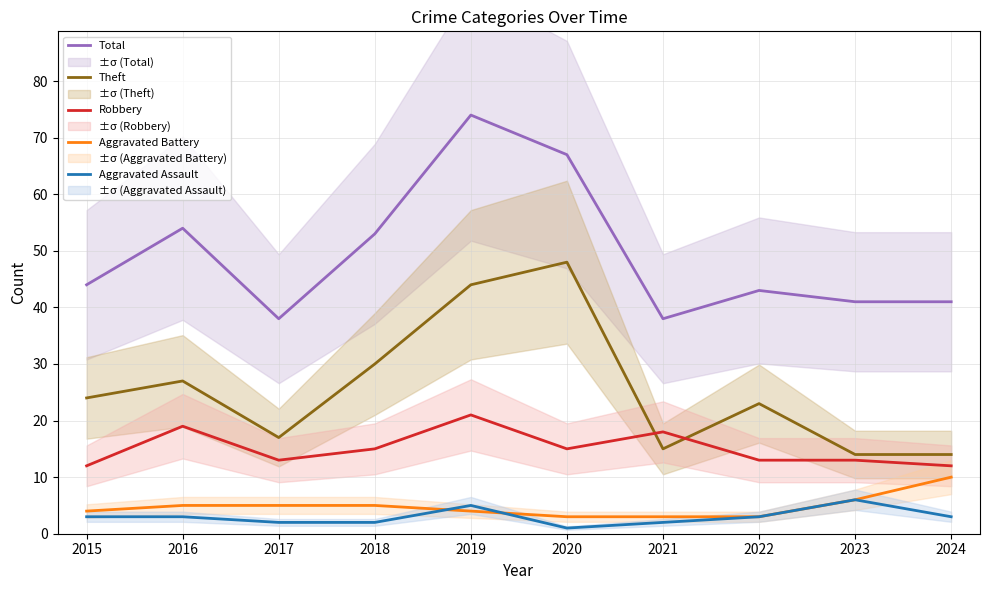

Between 2022 and 2017, which is larger?

2022